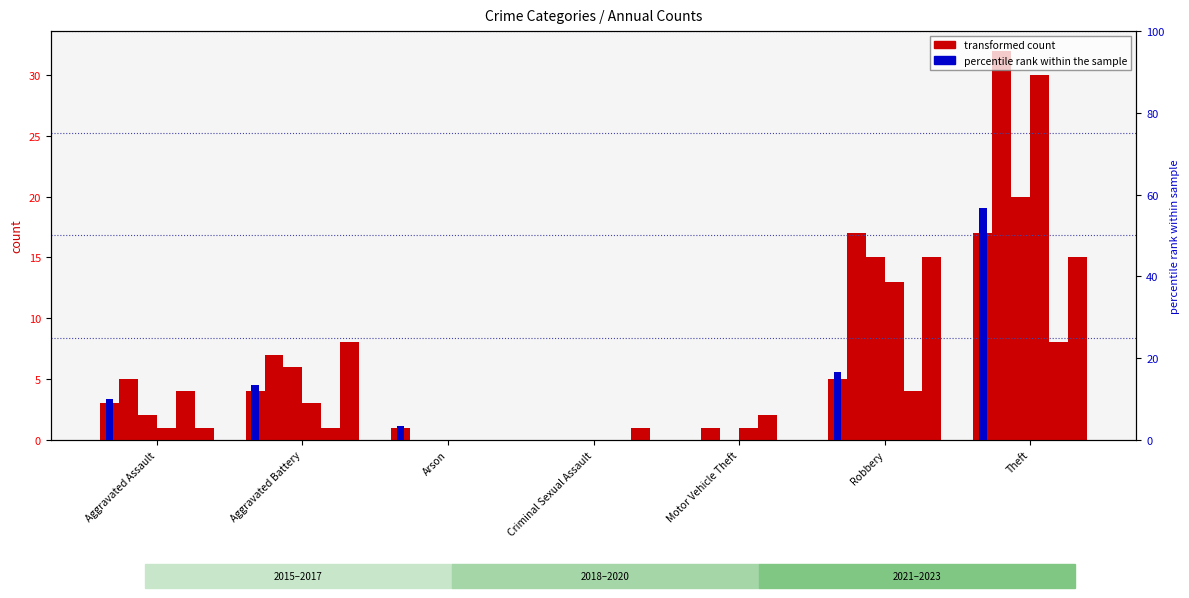

True or false: 2018 has a value of 19 at Robbery.

False